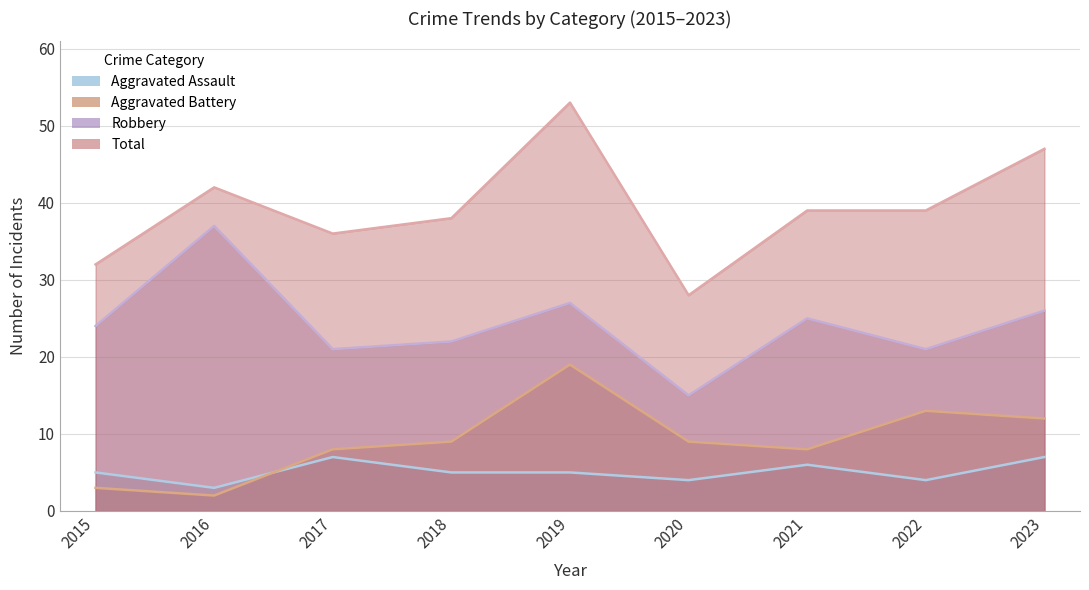

What is the highest value of the Aggravated Assault series?

7